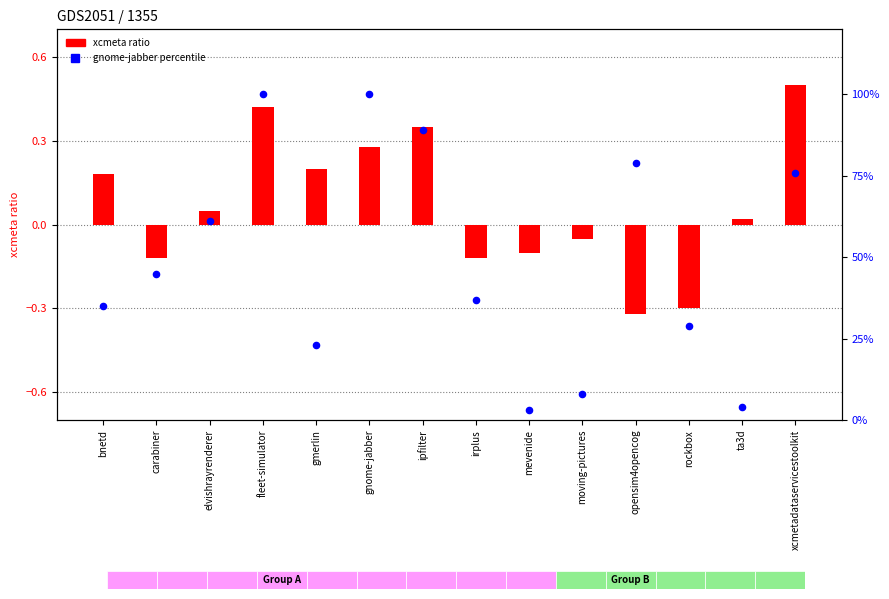

Which series has the largest total across all categories?

gnome-jabber (percentile)